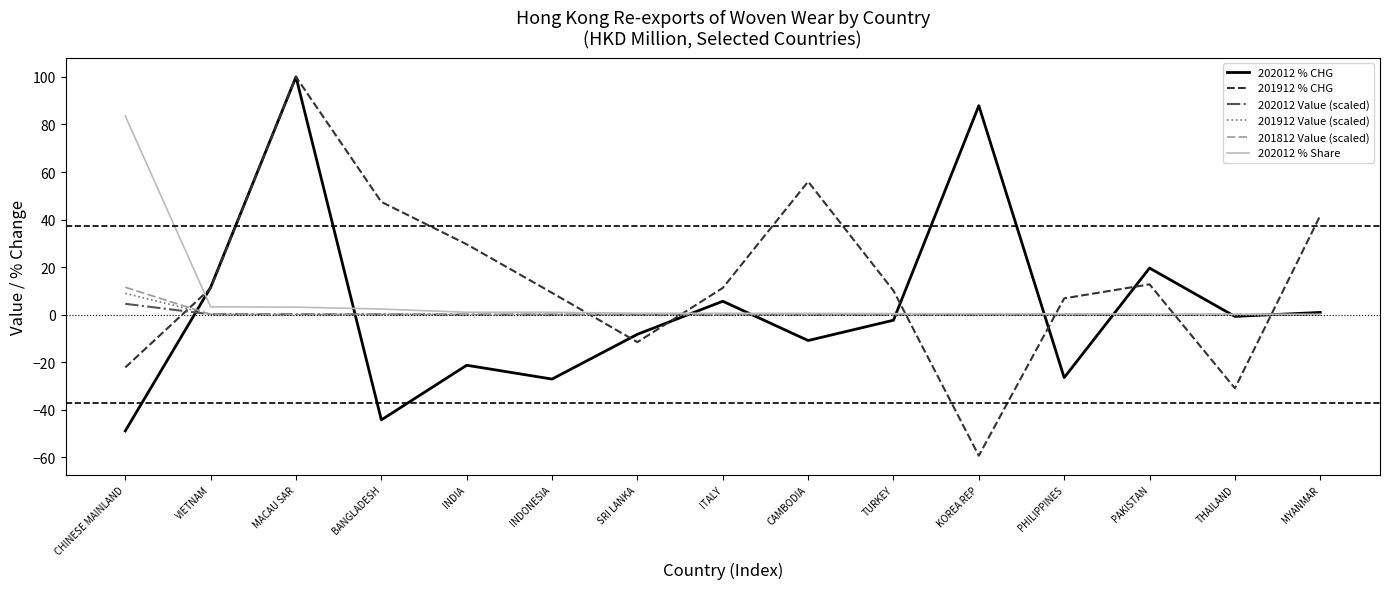

What is the highest value of the 201812 Value (scaled) series?

11.6